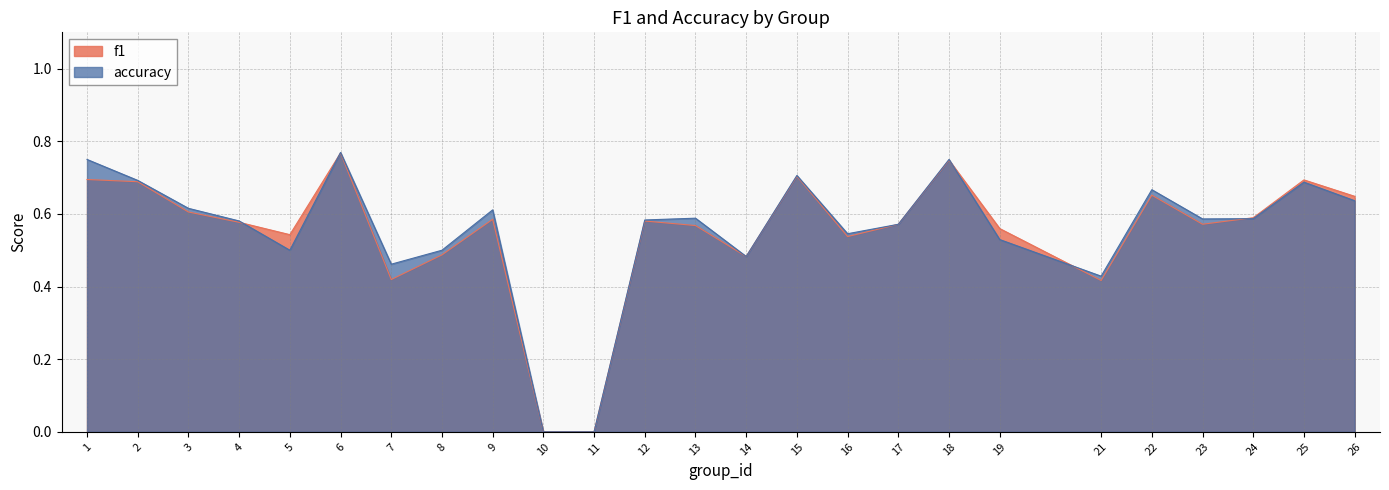

True or false: accuracy has more than 1 points higher than both neighbors.

True